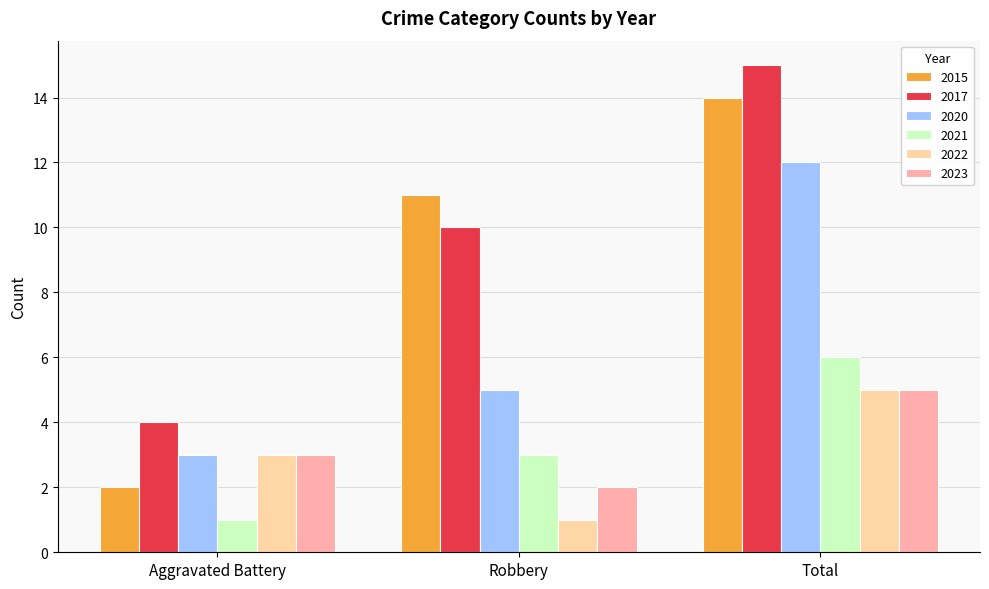

At which category is the sum across all series the highest?

Total